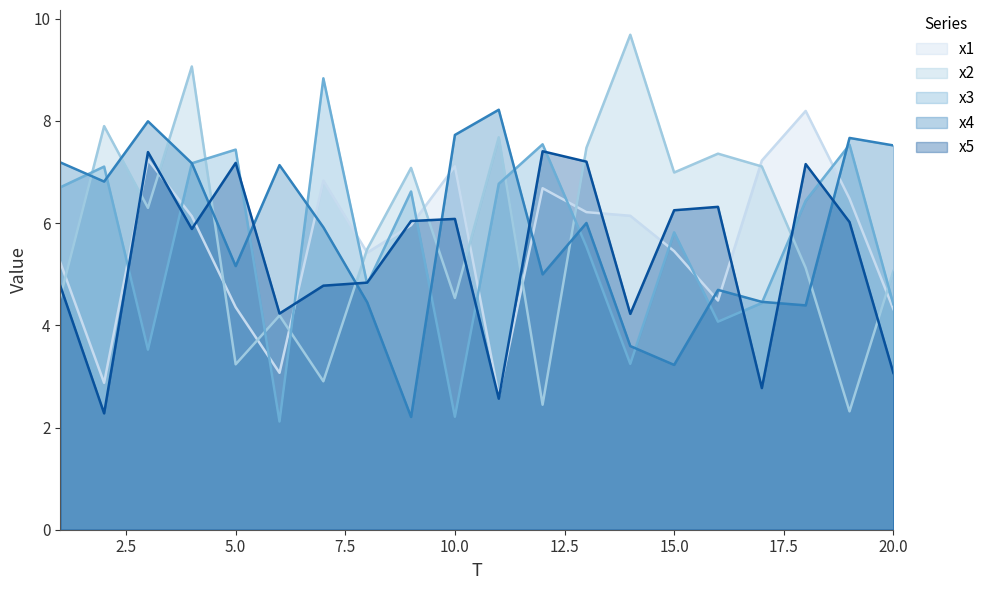

Reading left to right, list all the values displayed in this chart.

x1: 1=5.2	2=2.9	3=7.2	4=6.1	5=4.4	6=3.1	7=6.8	8=5.4	9=6.0	10=7.1	11=2.6	12=6.7	13=6.2	14=6.1	15=5.5	16=4.5	17=7.2	18=8.2	19=6.5	20=4.3
x2: 1=4.5	2=7.9	3=6.3	4=9.1	5=3.2	6=4.2	7=2.9	8=5.5	9=7.1	10=4.5	11=7.7	12=2.4	13=7.5	14=9.7	15=7.0	16=7.4	17=7.1	18=5.1	19=2.3	20=5.1
x3: 1=6.7	2=7.1	3=3.5	4=7.2	5=7.4	6=2.1	7=8.8	8=4.8	9=6.6	10=2.2	11=6.8	12=7.5	13=5.5	14=3.2	15=5.8	16=4.1	17=4.4	18=6.4	19=7.5	20=4.4
x4: 1=7.2	2=6.8	3=8.0	4=7.2	5=5.2	6=7.1	7=5.9	8=4.4	9=2.2	10=7.7	11=8.2	12=5.0	13=6.0	14=3.6	15=3.2	16=4.7	17=4.5	18=4.4	19=7.7	20=7.5
x5: 1=4.8	2=2.3	3=7.4	4=5.9	5=7.2	6=4.2	7=4.8	8=4.8	9=6.0	10=6.1	11=2.6	12=7.4	13=7.2	14=4.2	15=6.3	16=6.3	17=2.8	18=7.2	19=6.0	20=3.1